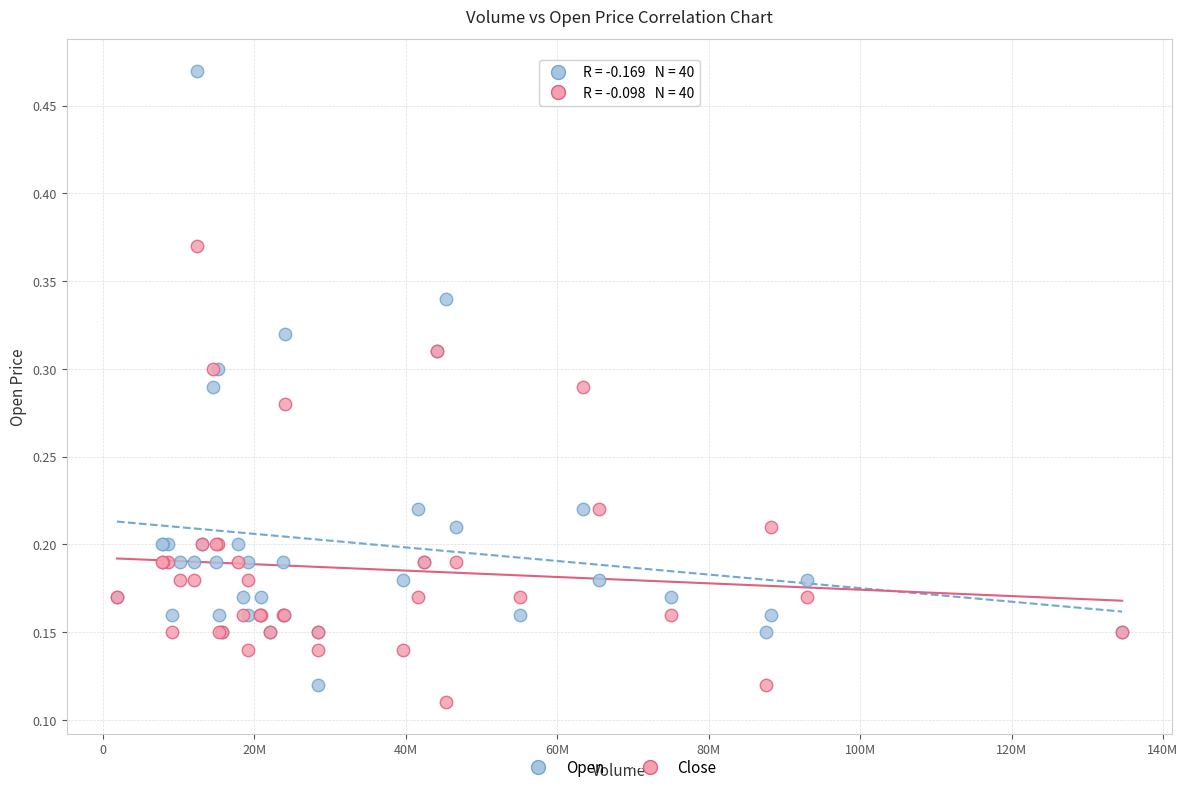

What is the X range (max minus min) for the scatter plot?

132776400.0